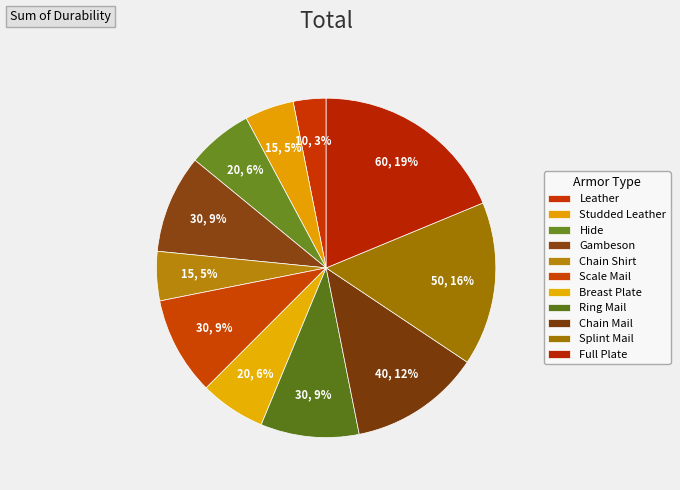

How many segments does this pie chart have?

11